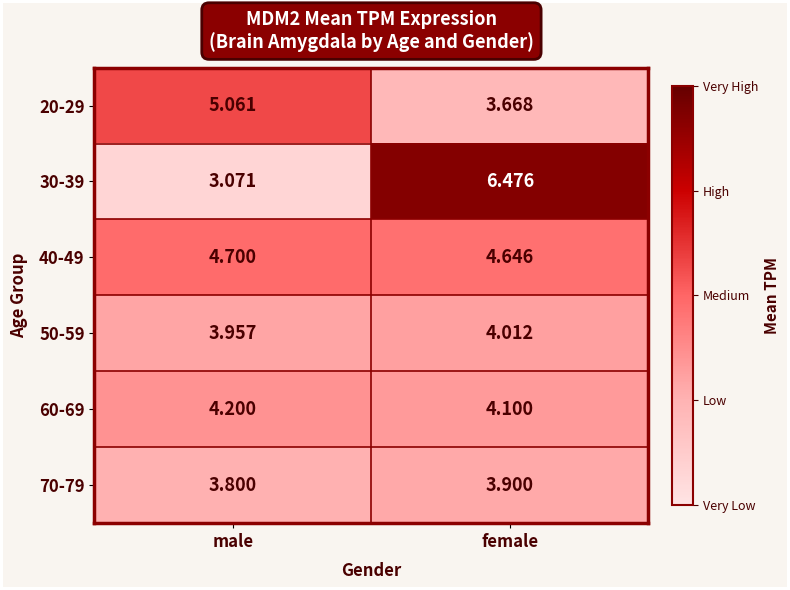

Rank the categories by 30-39 value from lowest to highest.

male, female